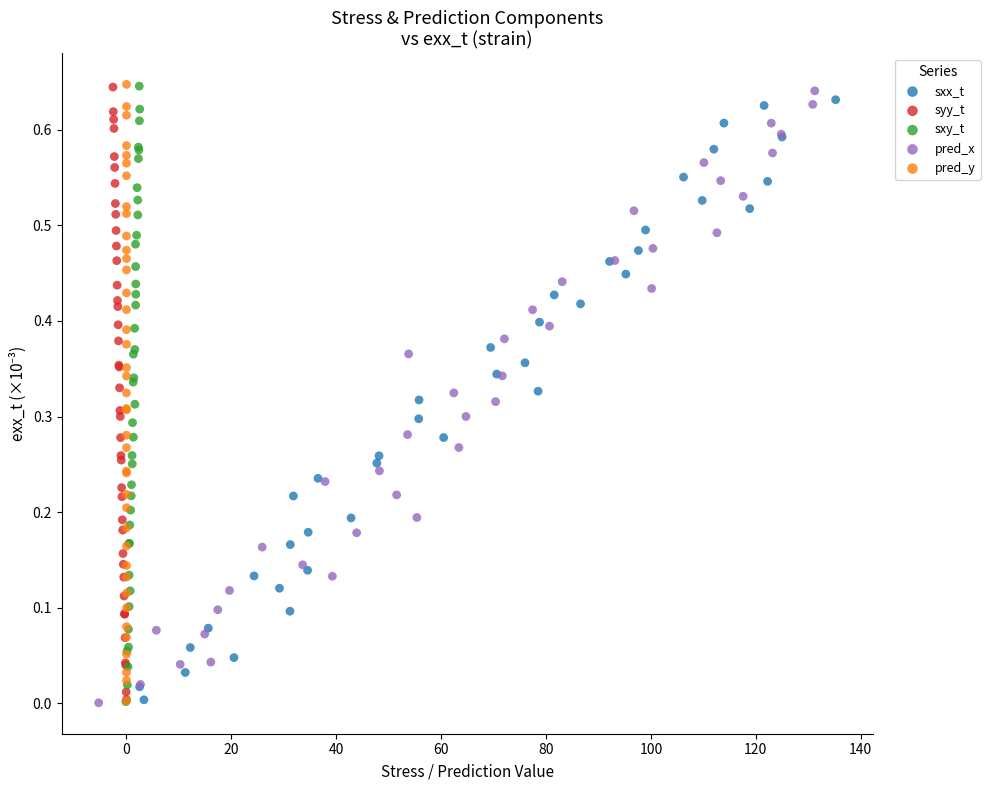

Which series has the widest spread of Y values?

pred_y